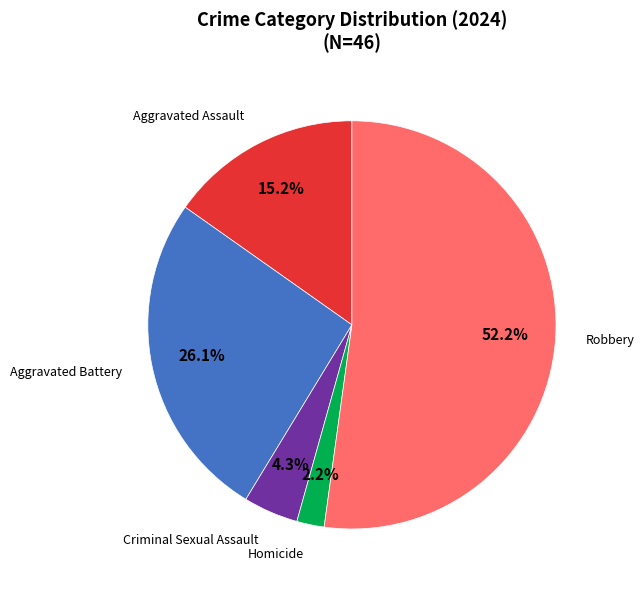

Is there a majority slice in this chart?

Yes